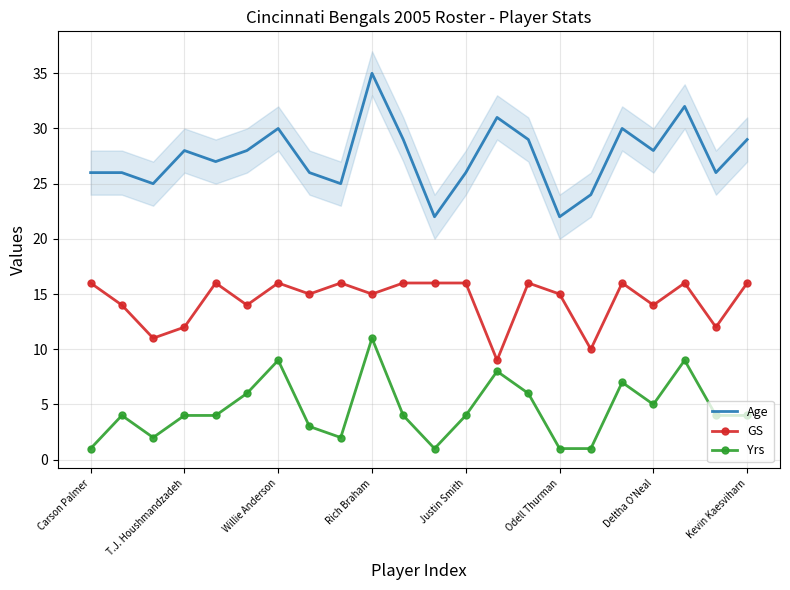

True or false: Age and GS cross at least once.

False